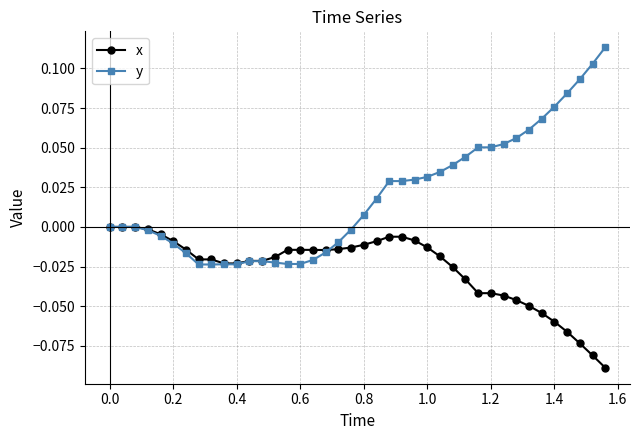

Rank the series by their maximum value, from lowest to highest.

x, y